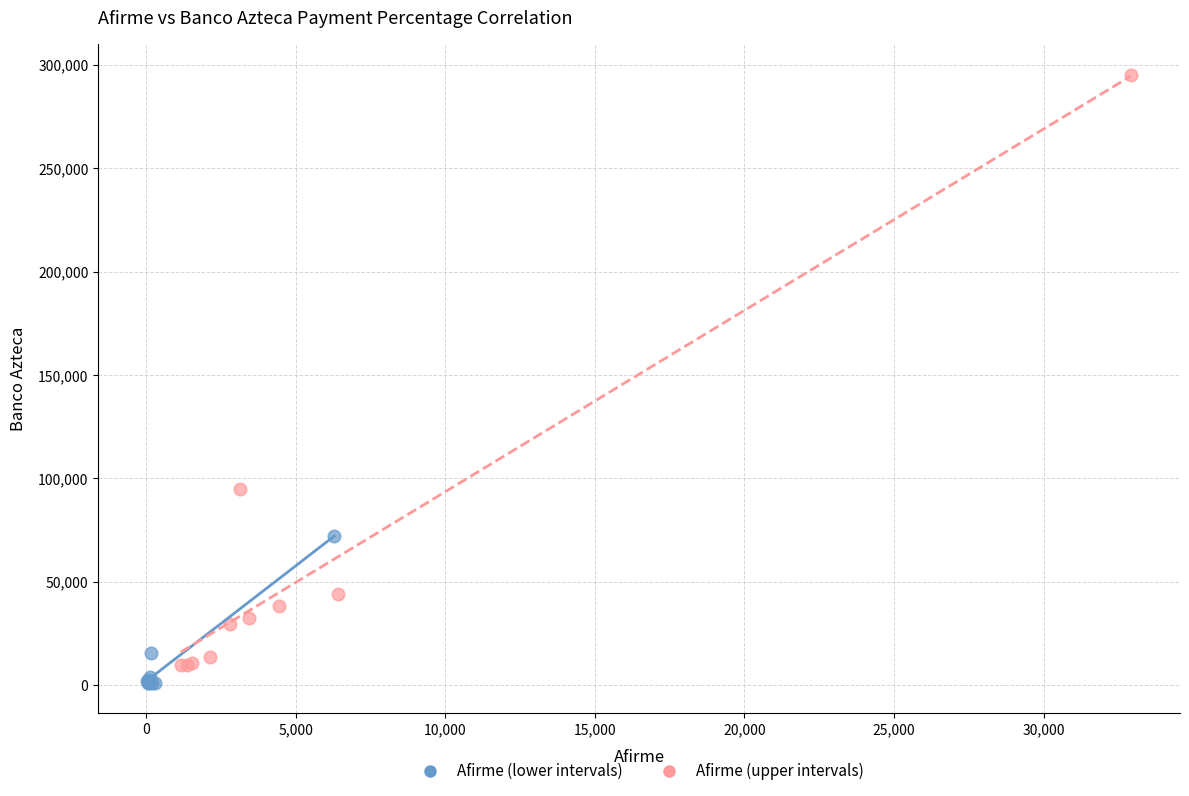

Which series reaches the maximum Y coordinate?

Afirme (upper intervals)